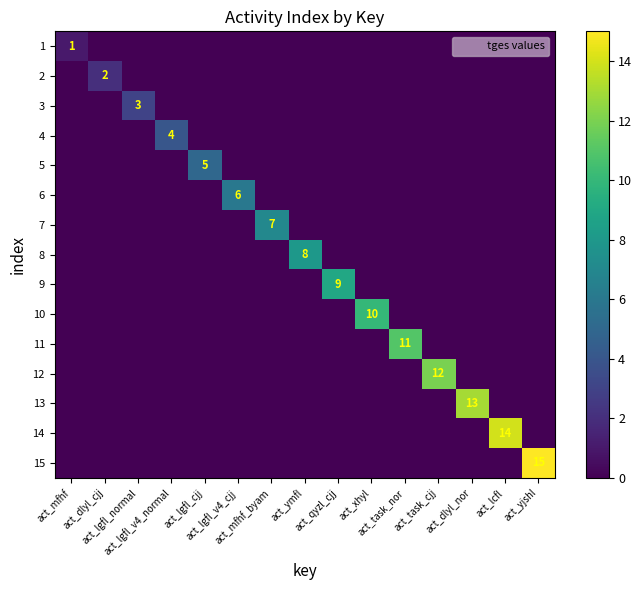

List the series in order of their peak value, highest first.

15, 14, 13, 12, 11, 10, 9, 8, 7, 6, 5, 4, 3, 2, 1